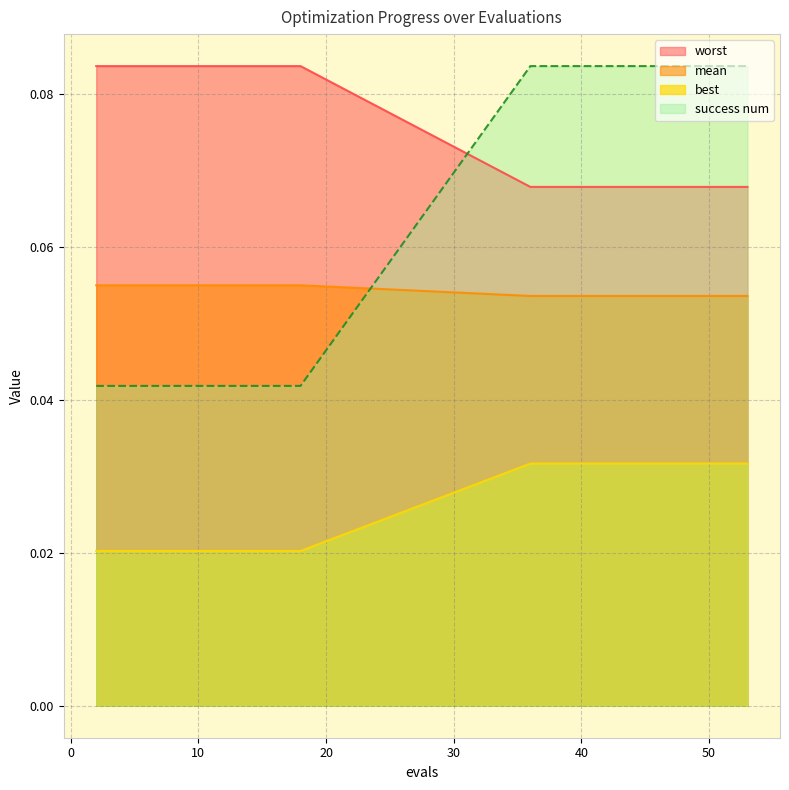

What is the maximum value shown in the chart?

0.1